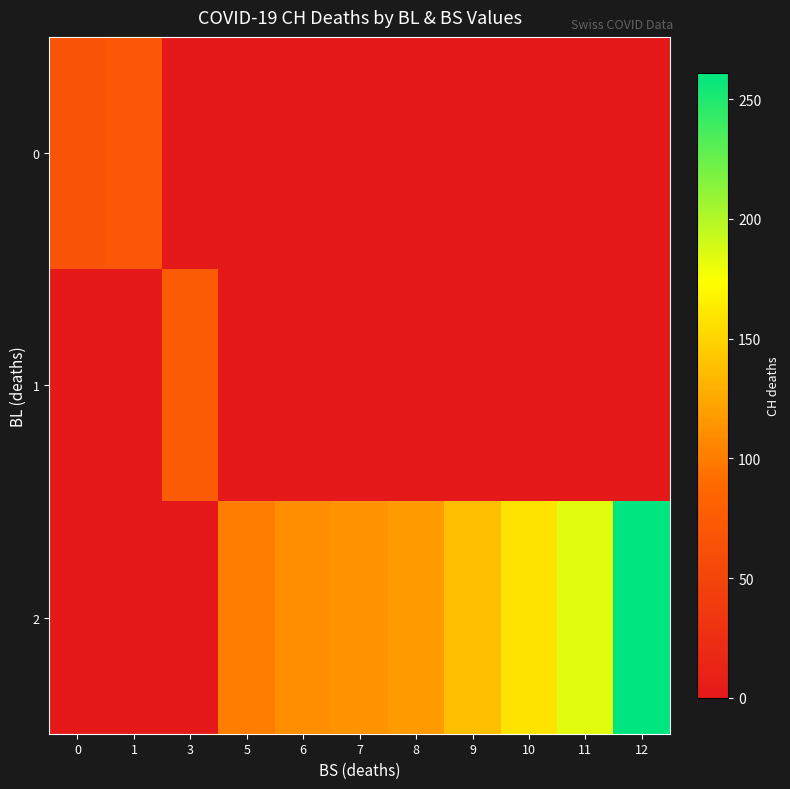

Which series has the widest spread of values?

2